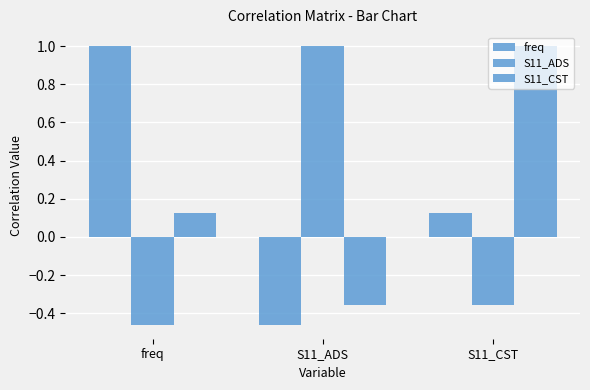

Reading left to right, list all the values displayed in this chart.

freq: 1.0	-0.5	0.1
S11_ADS: -0.5	1.0	-0.4
S11_CST: 0.1	-0.4	1.0